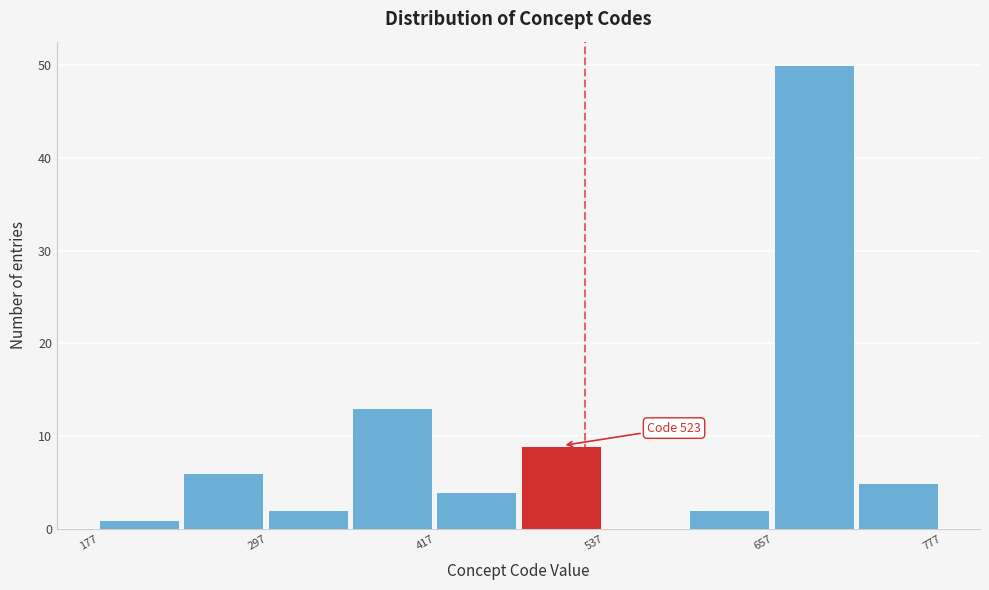

Read against the x-axis, roughly where is the centre of the tallest bar?

680